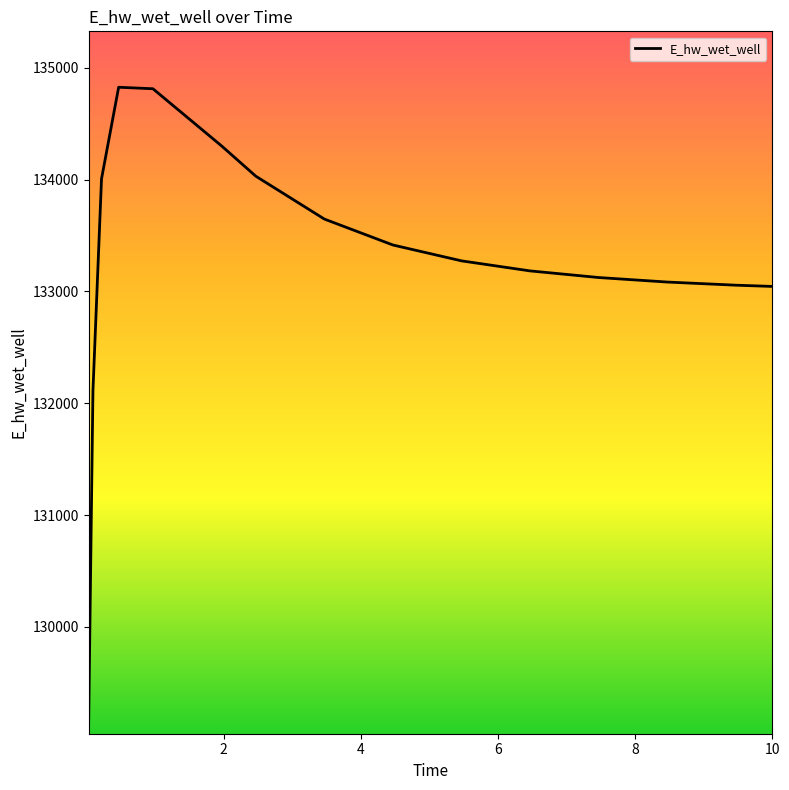

What is the minimum value shown in the chart?

129144.2